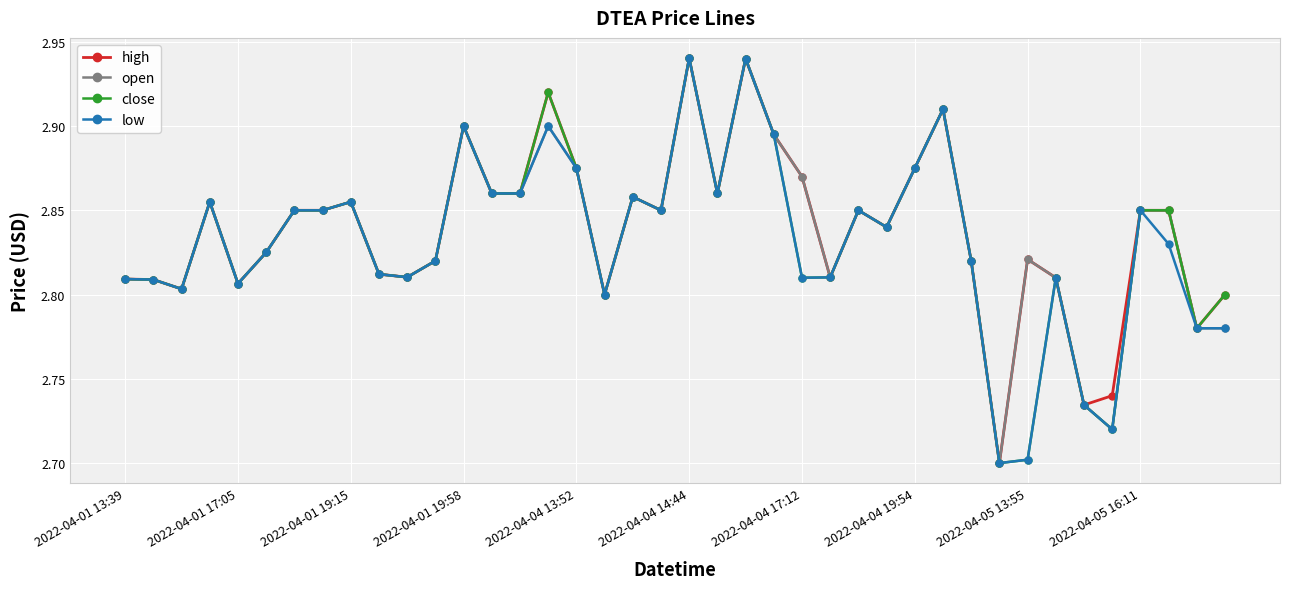

True or false: close has more than 0 interior local peaks.

True